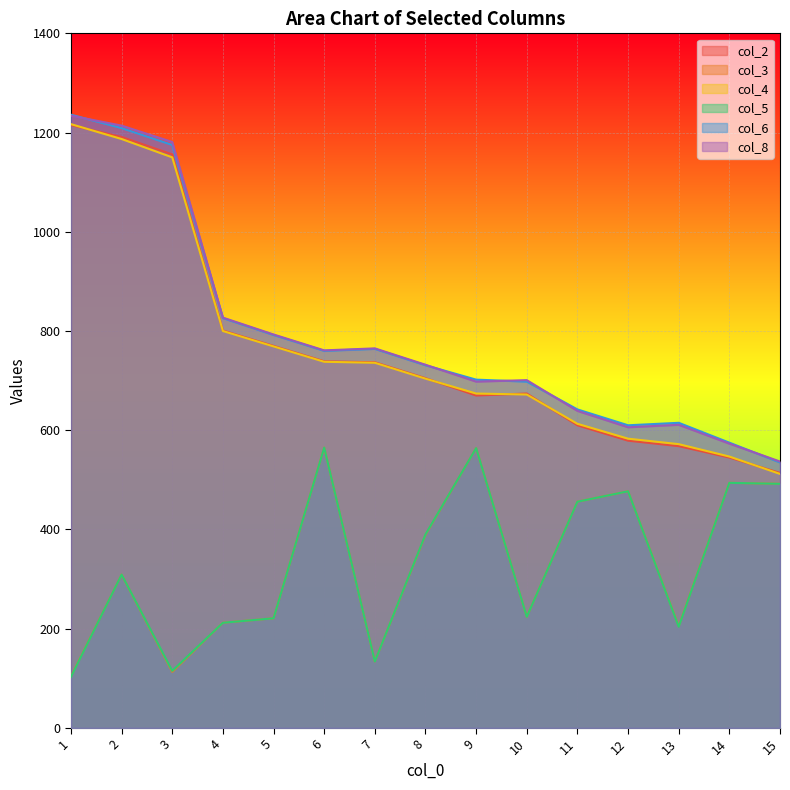

True or false: col_8 has a value of 1192 at 7.

False